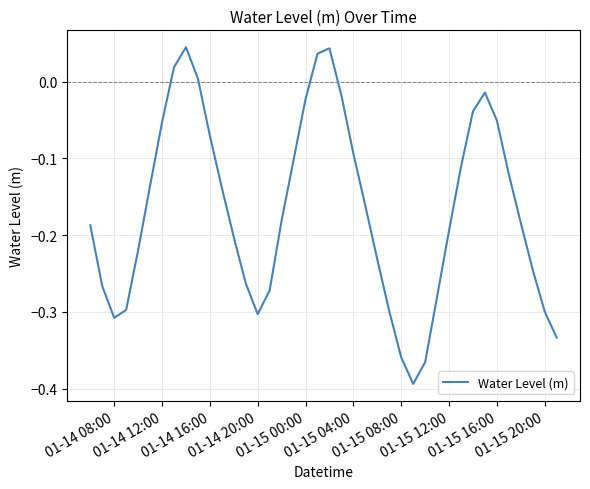

What is the value of the 18th point from the left?

-0.1